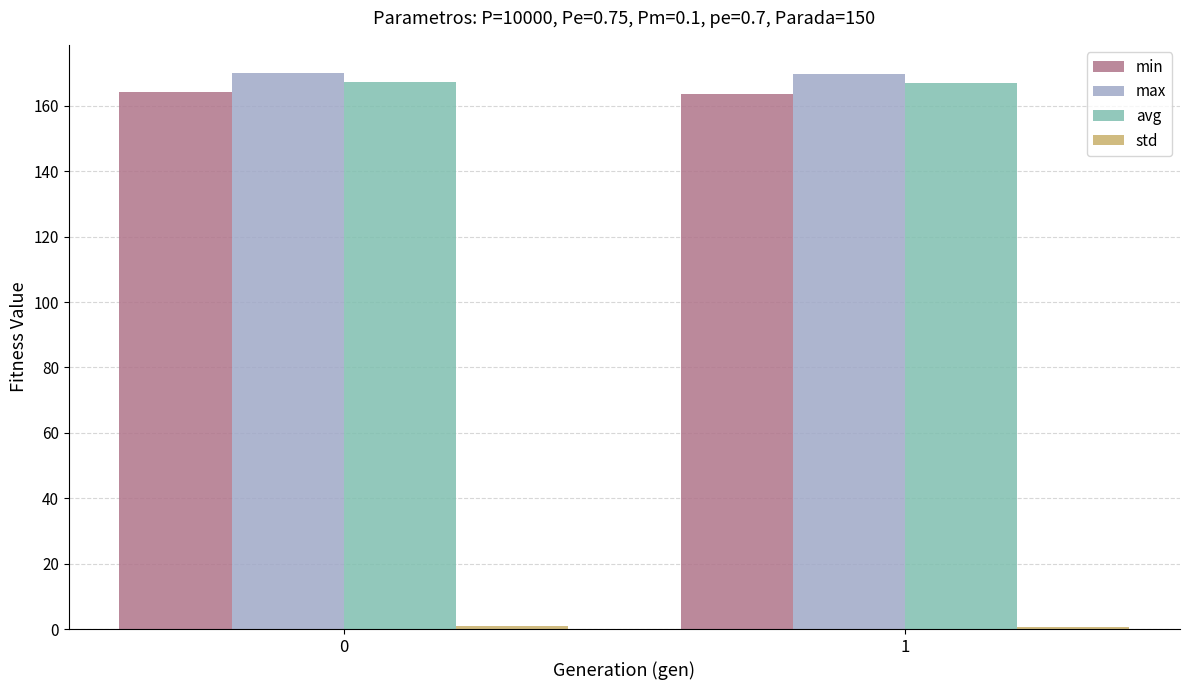

What is the greatest value displayed?

170.1